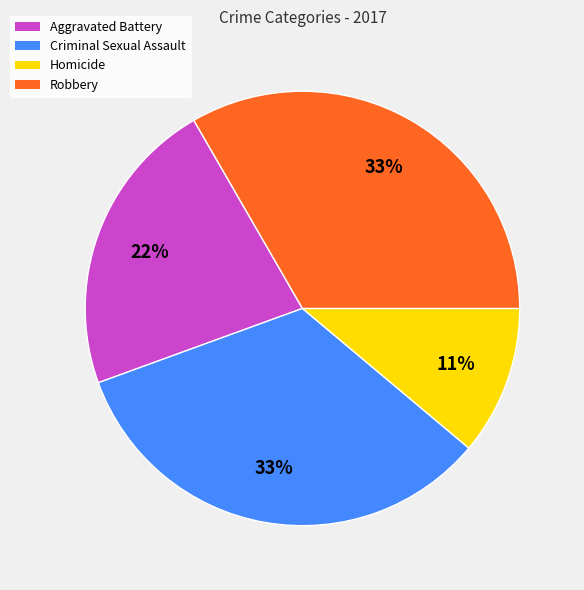

To the nearest percent, what portion does Homicide represent?

11%